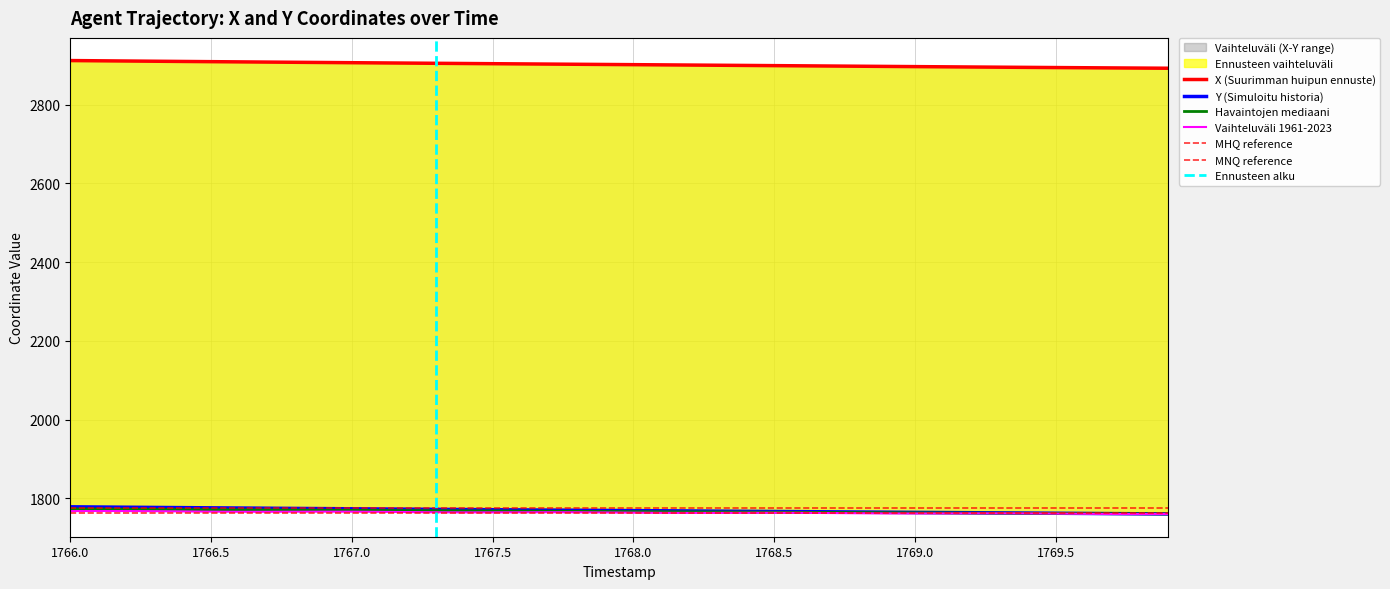

Does the chart have visible grid lines?

Yes